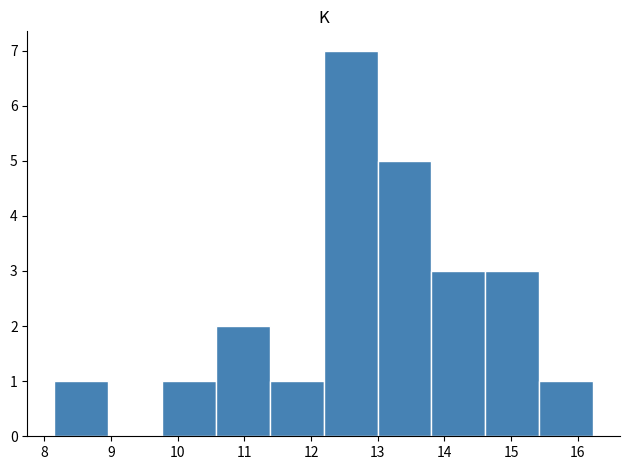

How tall is the bar that spans 13.0 to 13.8 on the x-axis? Neither the bar edges nor the heights are printed on the chart, so give them approximately, as read against the axes.

5